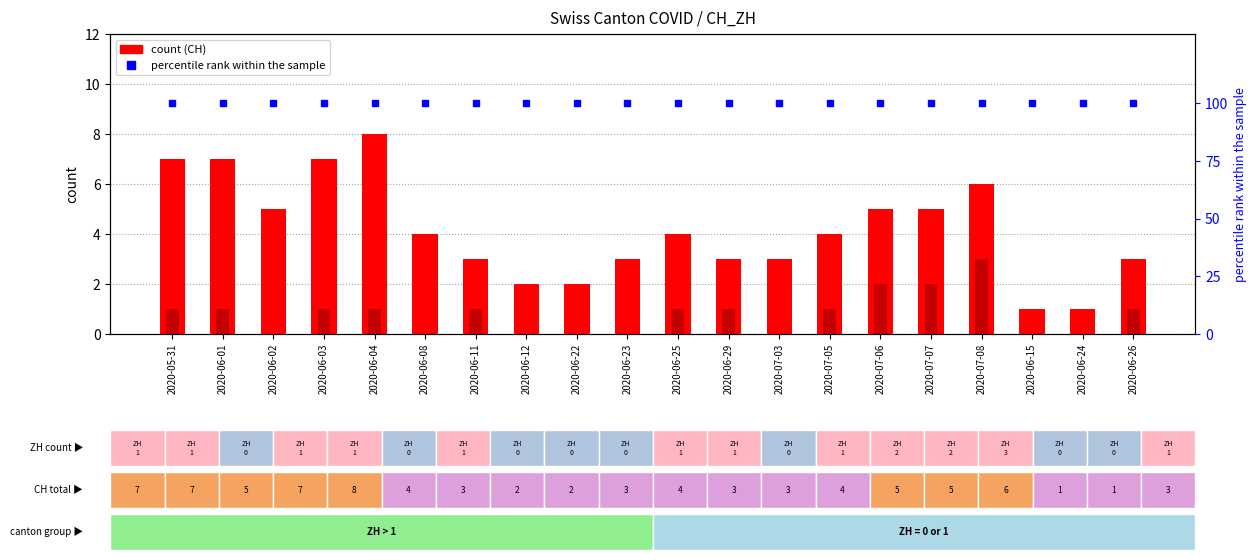

At which label is count (CH) closest to 4?

2020-06-08